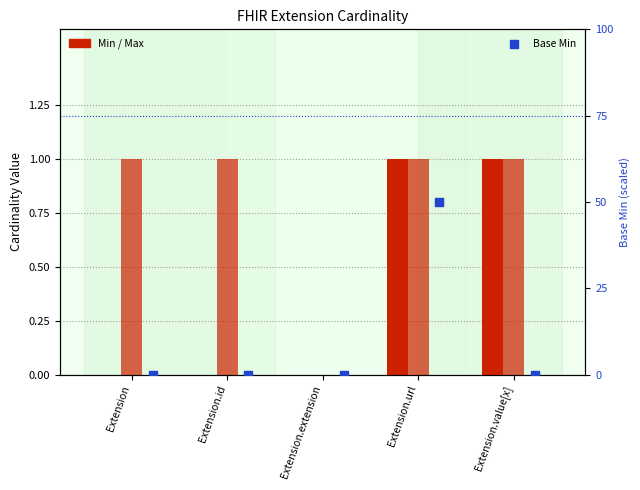

At which category is the sum across all series the highest?

Extension.url